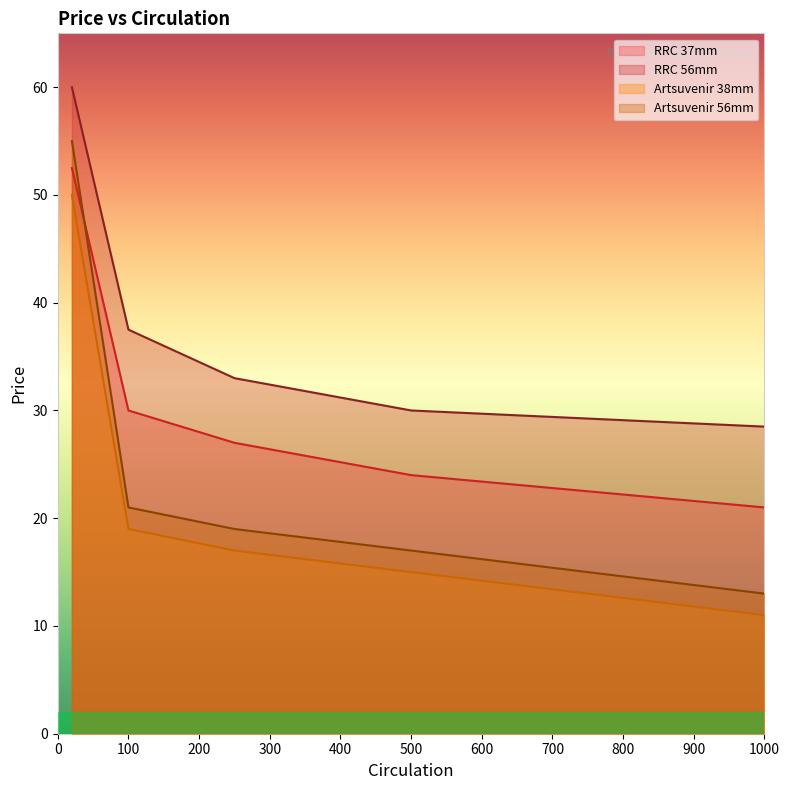

Reading right to left, transcribe all the data shown in this chart.

RRC 37mm: 21.0	24.0	27.0	30.0	52.5
RRC 56mm: 28.5	30.0	33.0	37.5	60.0
Artsuvenir 38mm: 11.0	15.0	17.0	19.0	50.0
Artsuvenir 56mm: 13.0	17.0	19.0	21.0	55.0